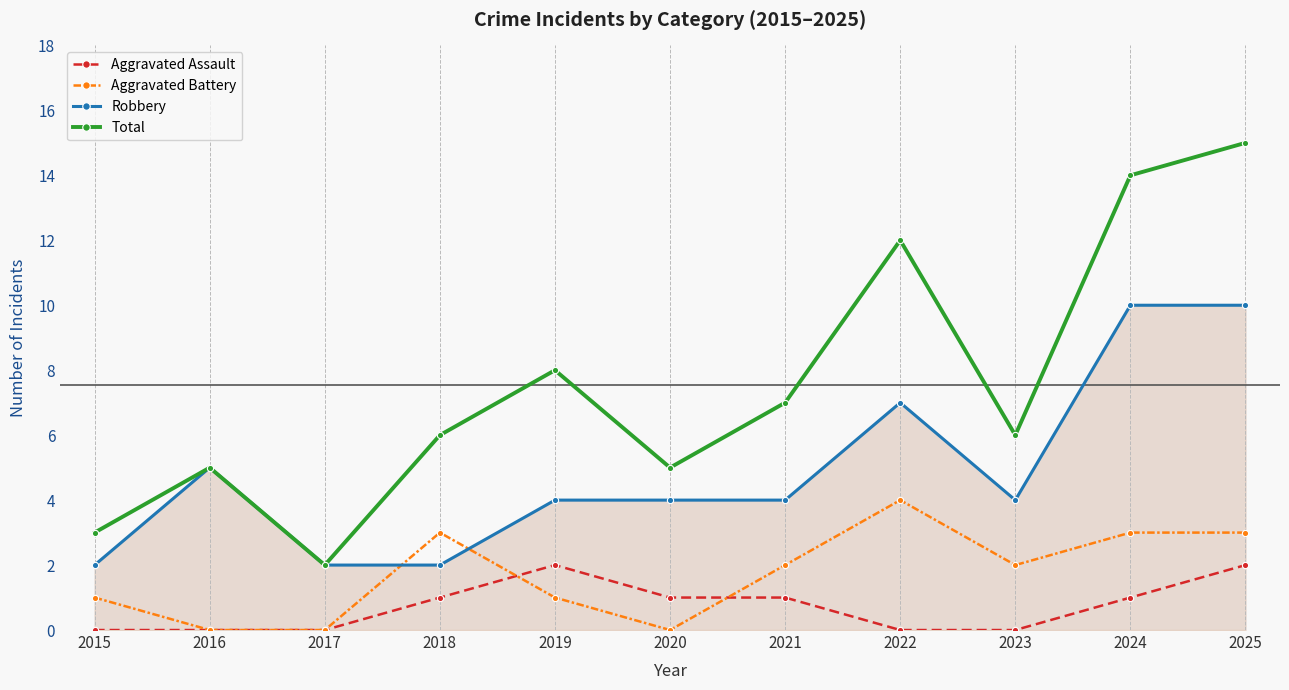

Read the Total value at 2015, to the nearest 5.

5